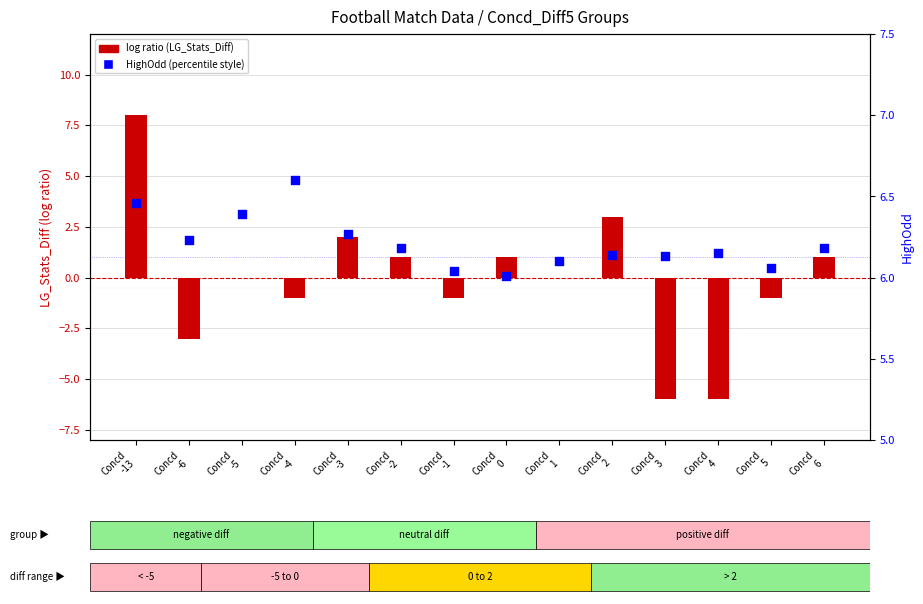

At how many categories does at least one series exceed 3?

14